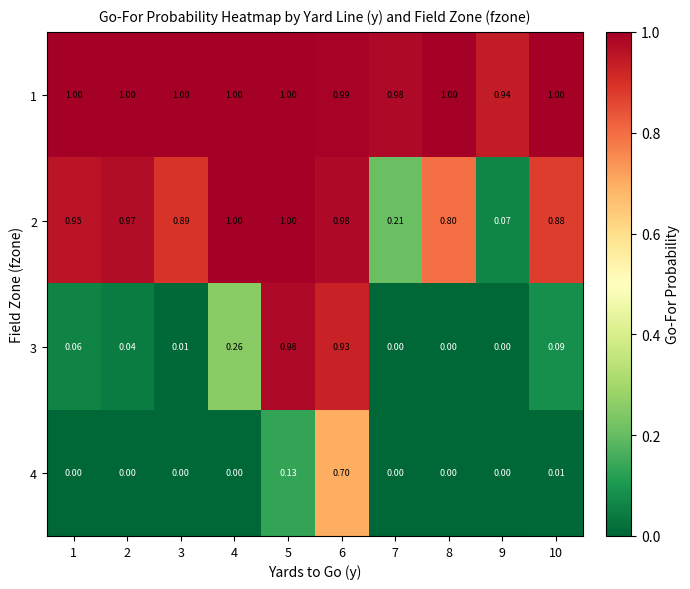

Is the value of 2 at 3 greater than the value of 1 at 8?

No